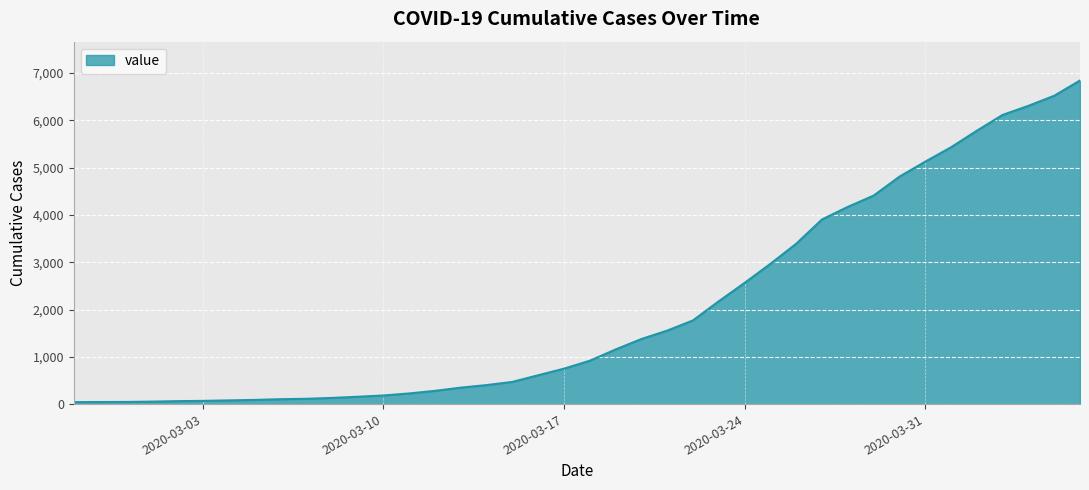

What is the difference between the maximum and minimum values?

6803